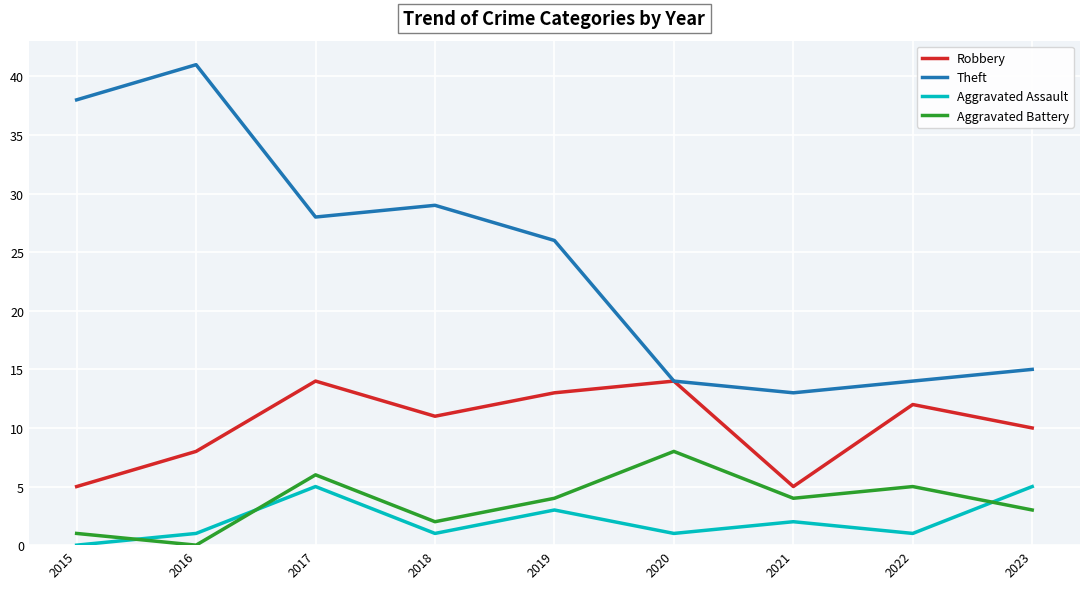

What is the difference between the highest and lowest values at 2022?

13